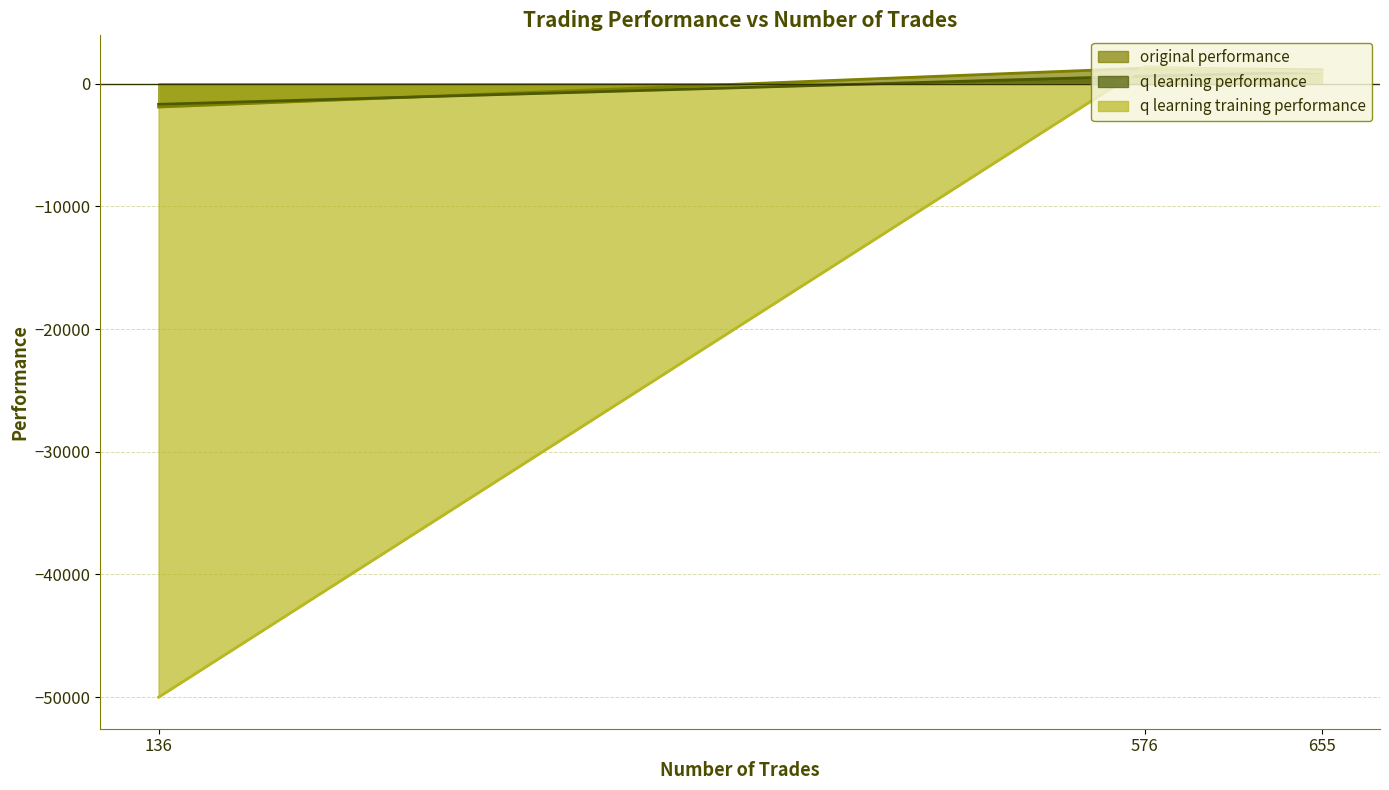

Which series has the largest range (max minus min)?

q learning training performance